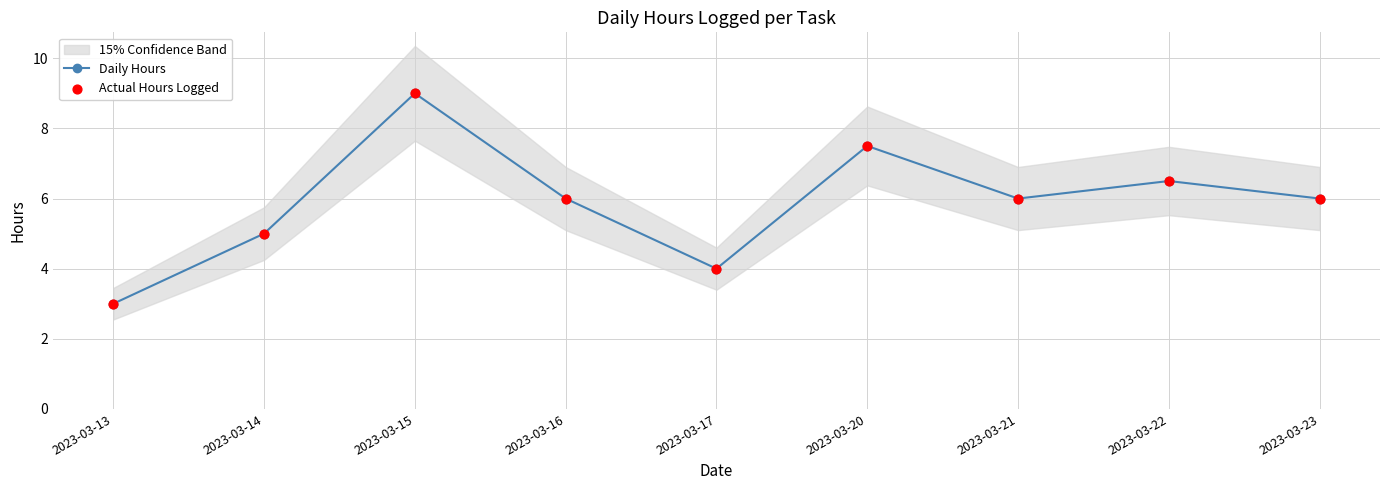

Which series reaches the minimum Y coordinate?

Daily Hours